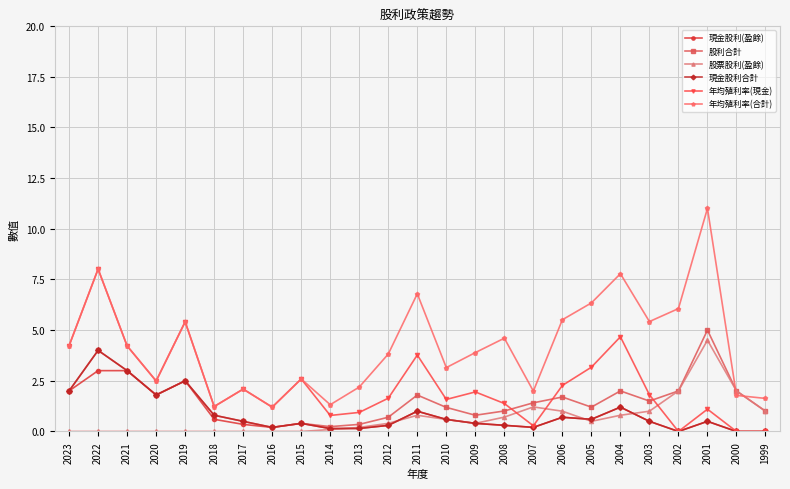

How many lines are shown in the chart?

6